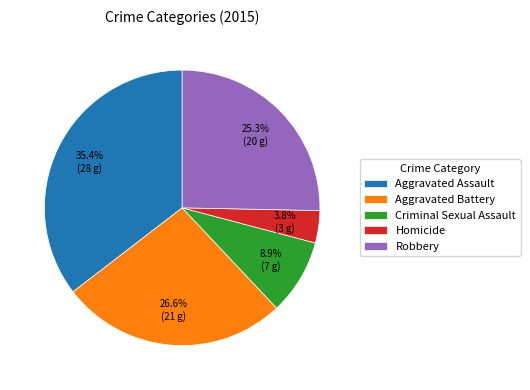

What percentage is the Homicide slice, to the nearest percent?

4%